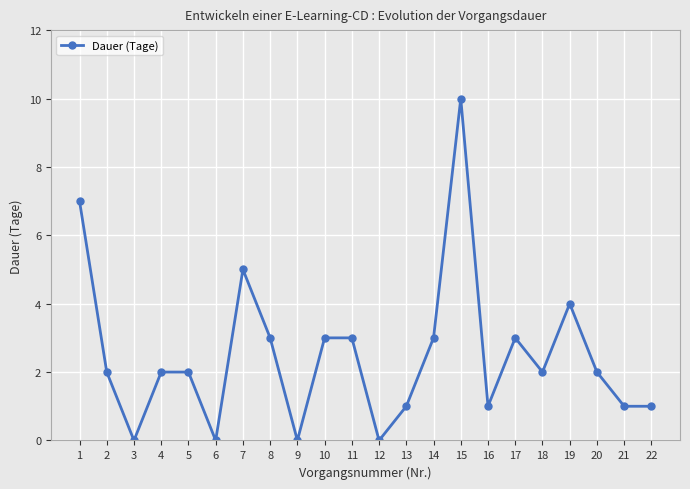

How many data points does each series have?

22